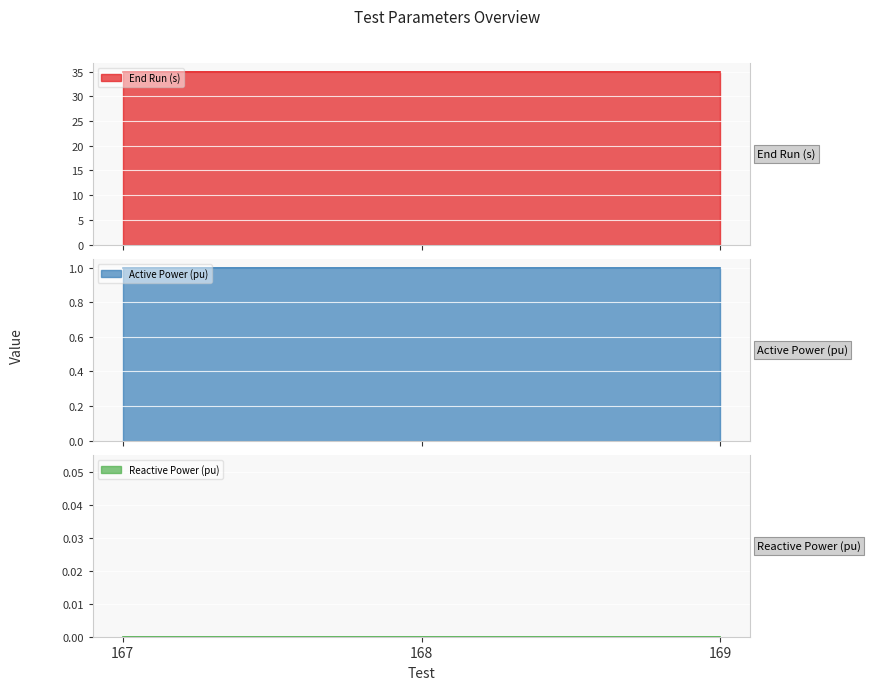

Rank the series by their maximum value, from highest to lowest.

End Run (s), Active Power (pu), Reactive Power (pu)